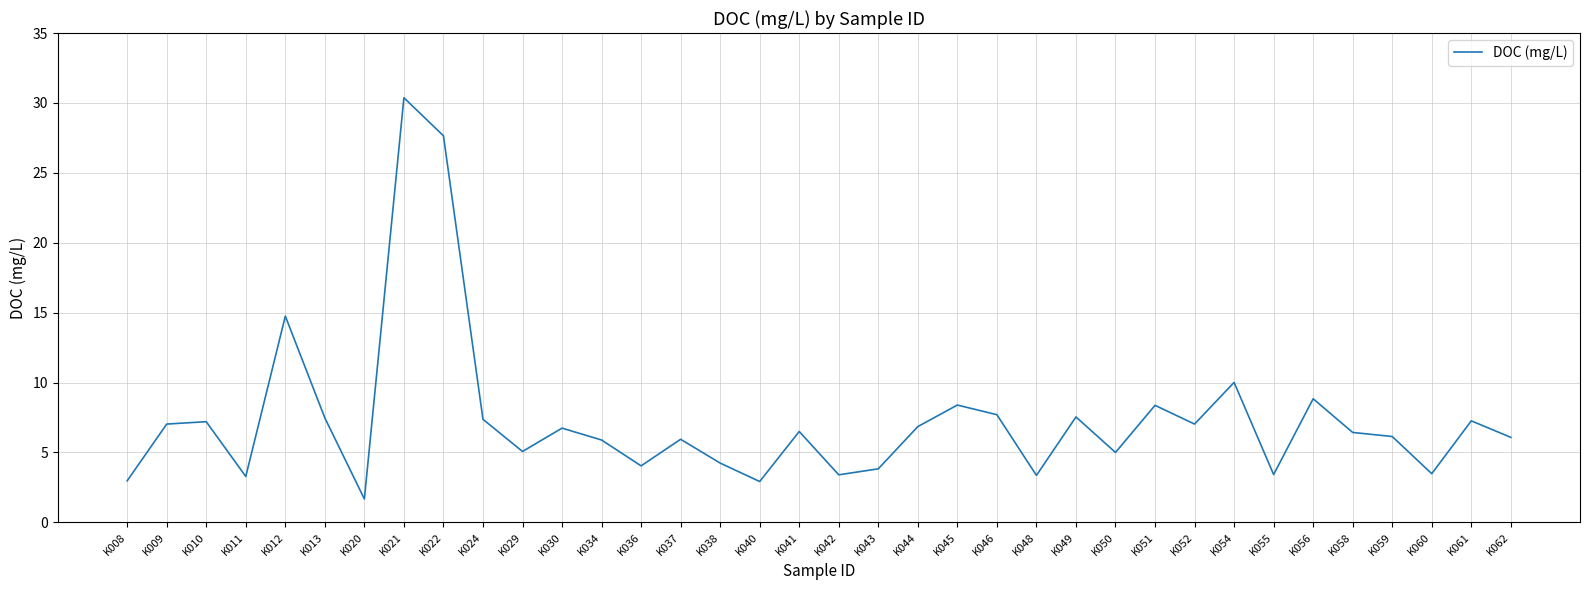

What value does the data have at K036?

4.0